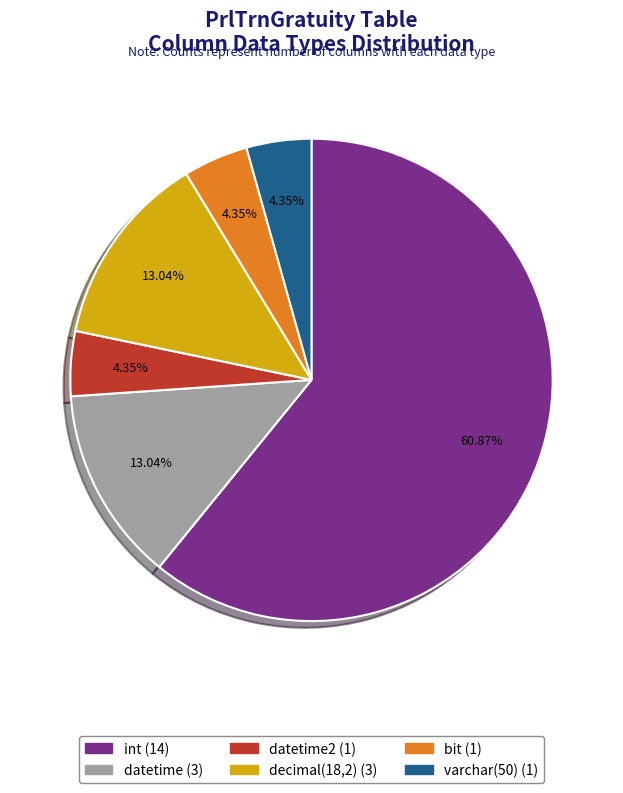

Is there any slice that represents more than half of the pie?

Yes